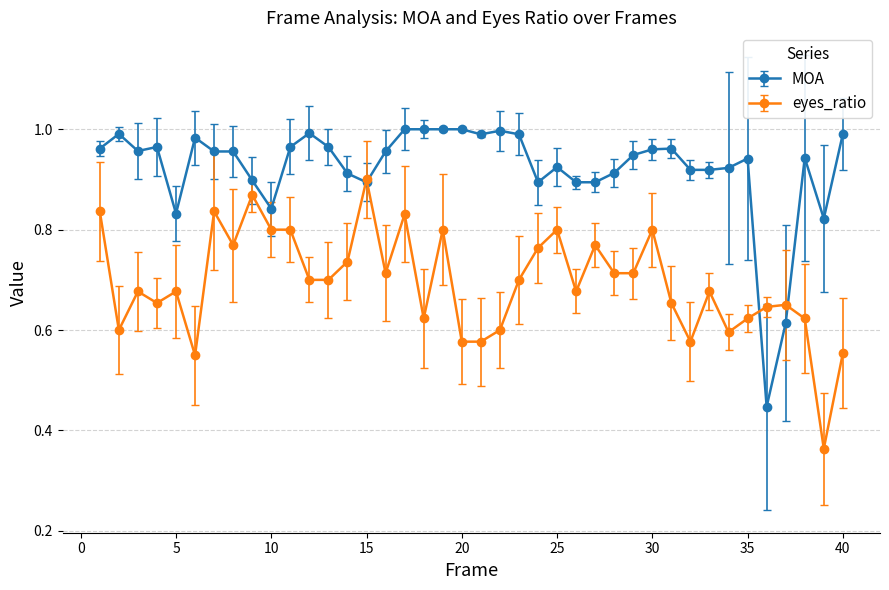

Which series has the largest range (max minus min)?

MOA